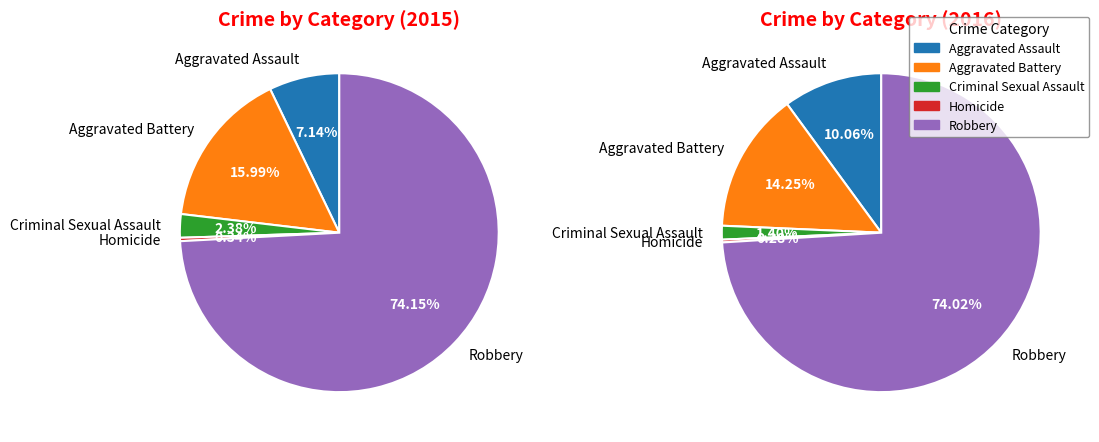

The Aggravated Battery slice represents 3% of the pie. True or false?

False